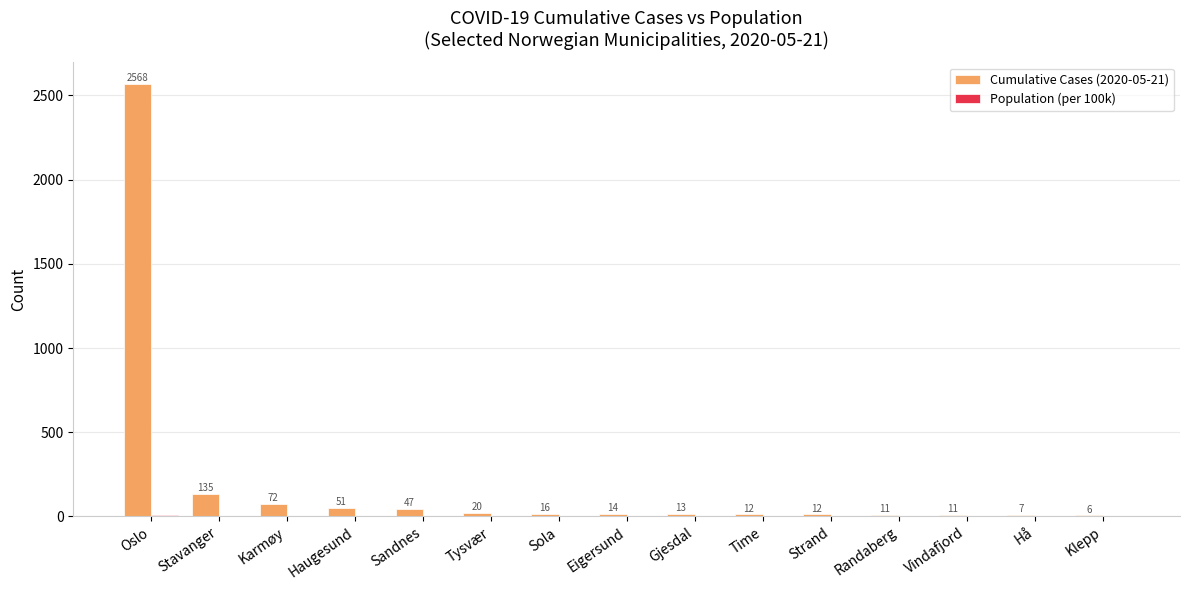

At which label does Cumulative Cases (2020-05-21) first exceed 14?

Oslo